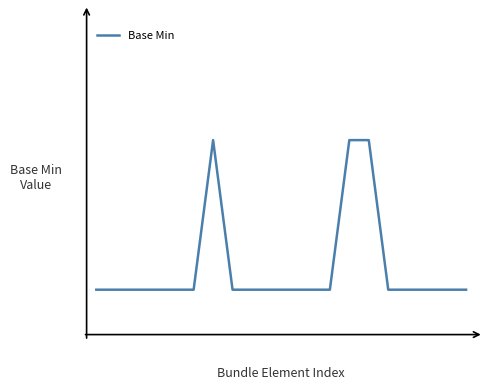

Is this an area chart (filled region under the line)?

No